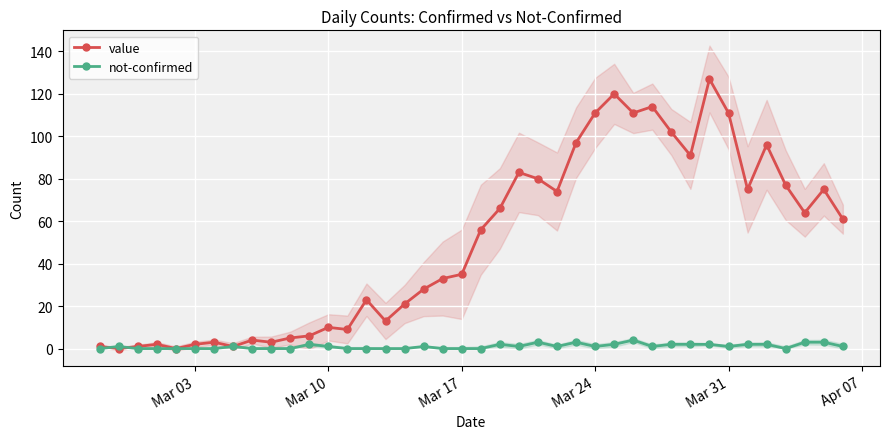

What is the difference between the maximum and minimum values in the not-confirmed series?

4